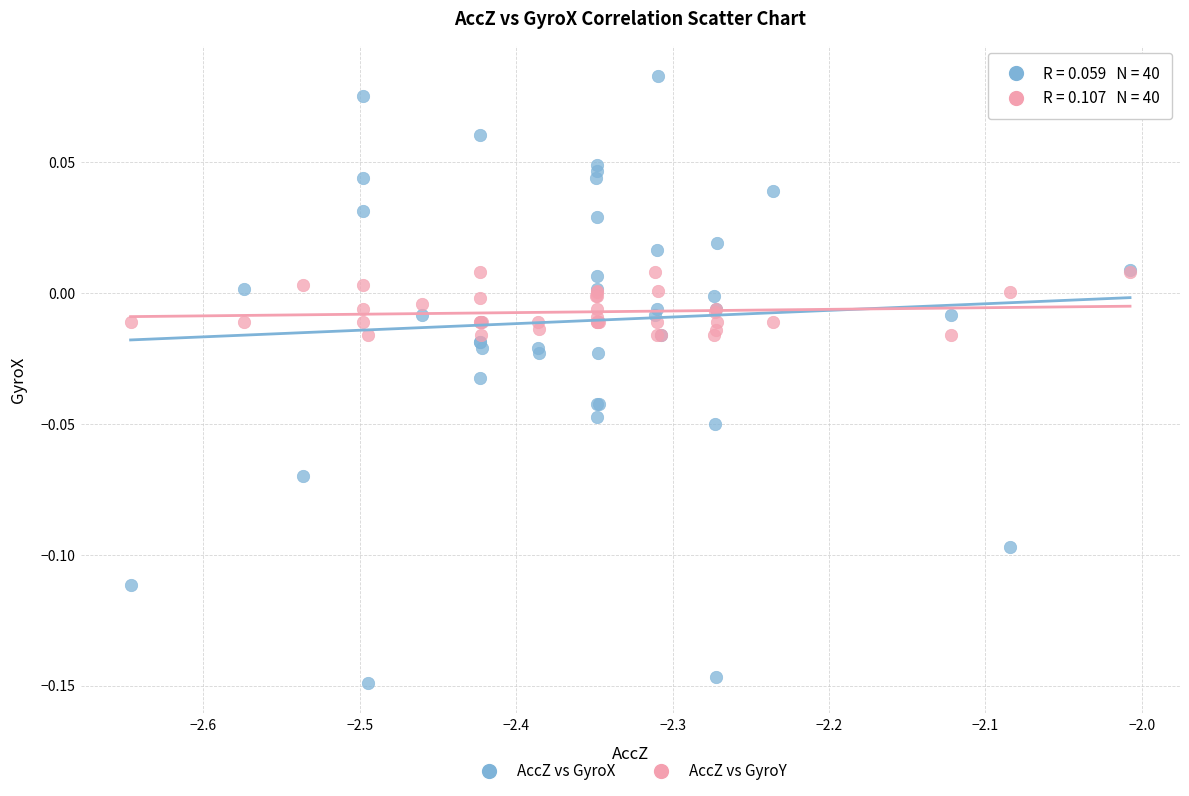

Which series has the largest Y range (max minus min)?

AccZ vs GyroX